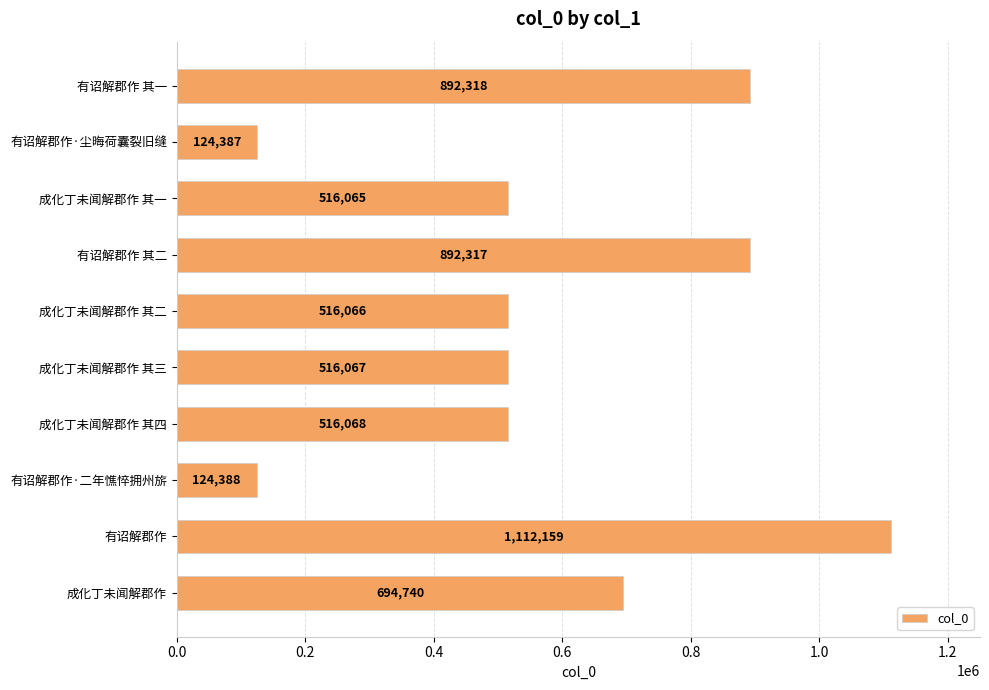

Which label corresponds to the smallest value in the chart?

有诏解郡作·尘晦荷囊裂旧缝